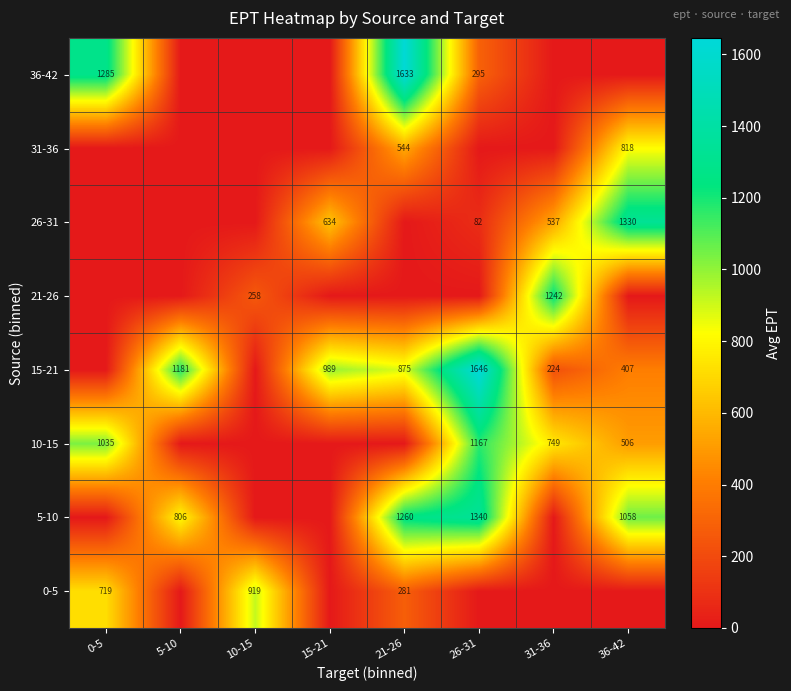

The value of 26-31 at 15-21 is 634. True or false?

True